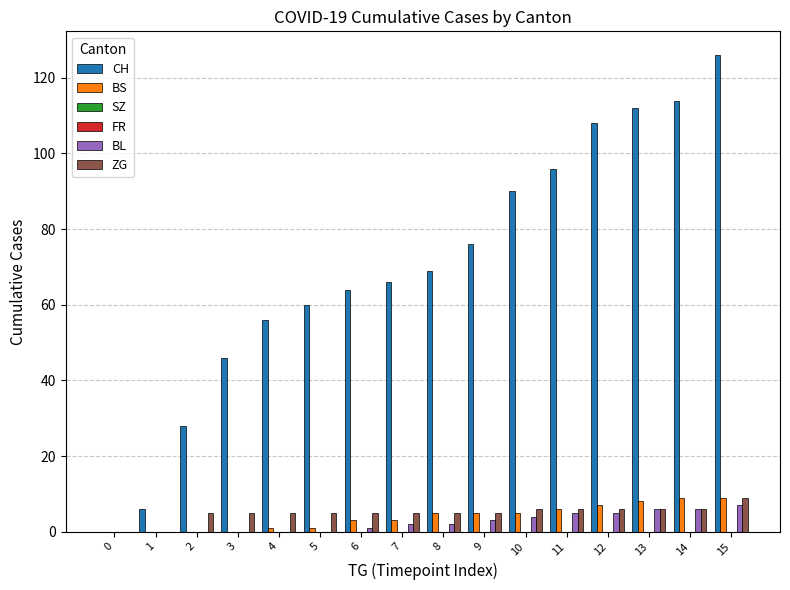

At how many categories does at least one series exceed 48?

12